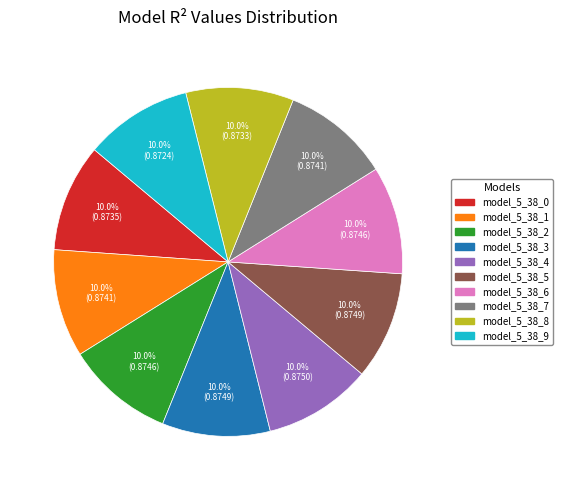

Is there any slice that represents more than half of the pie?

No